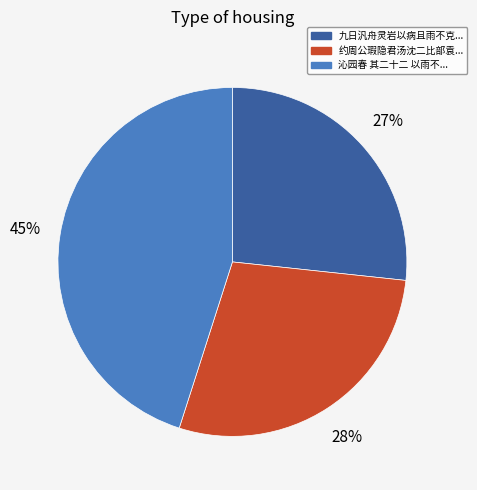

Count the number of slices in the pie.

3